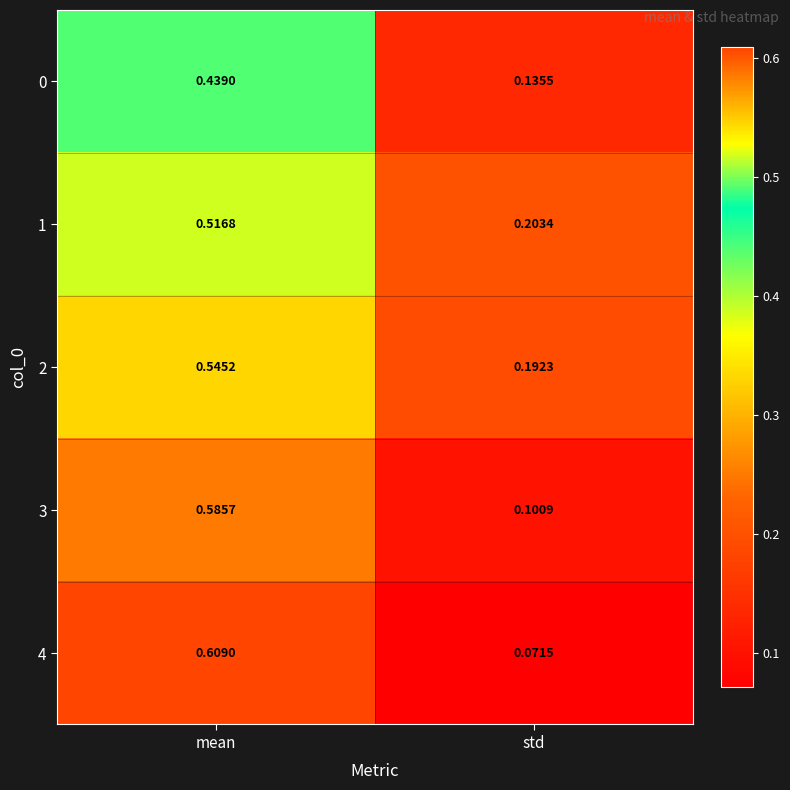

At which category is the sum across all series the highest?

mean